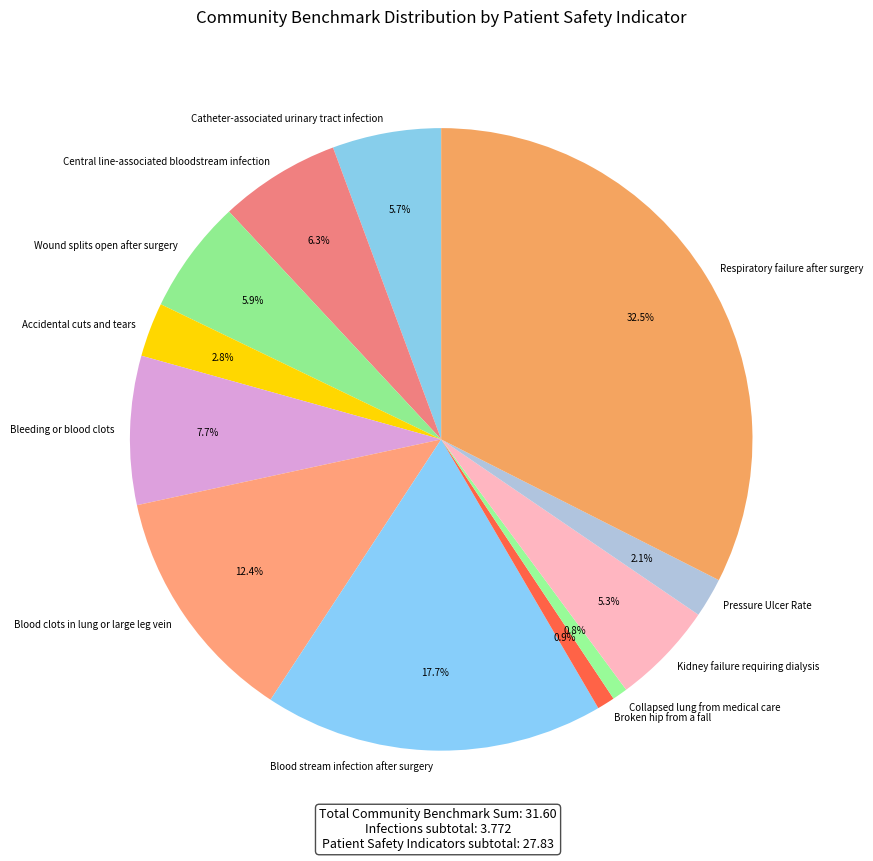

To the nearest percent, what percentage of the pie is Pressure Ulcer Rate?

2%